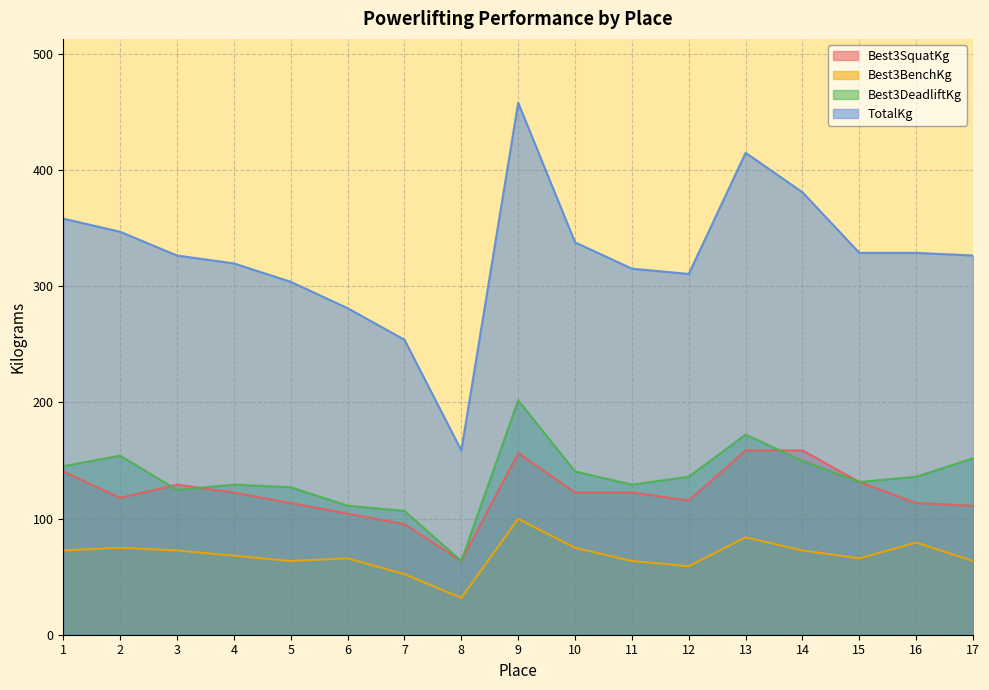

Reading left to right, extract all data points from this chart.

Best3SquatKg: 140.6	117.9	129.3	122.5	113.4	104.3	95.2	63.5	156.5	122.5	122.5	115.7	158.8	158.8	131.5	113.4	111.1
Best3BenchKg: 72.6	74.8	72.6	68.0	63.5	65.8	52.2	31.8	99.8	74.8	63.5	59.0	83.9	72.6	65.8	79.4	63.5
Best3DeadliftKg: 145.2	154.2	124.7	129.3	127.0	111.1	106.6	63.5	201.8	140.6	129.3	136.1	172.4	149.7	131.5	136.1	151.9
TotalKg: 358.3	347.0	326.6	319.8	303.9	281.2	254.0	158.8	458.1	337.9	315.2	310.7	415.0	381.0	328.9	328.9	326.6